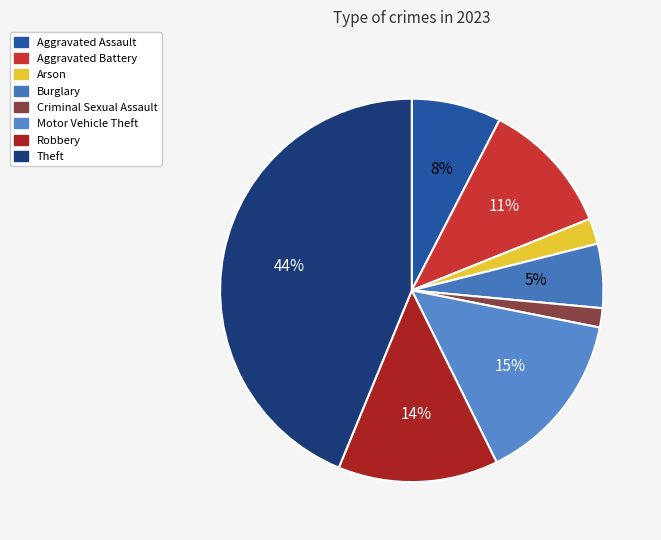

How many slices are in this pie chart?

8